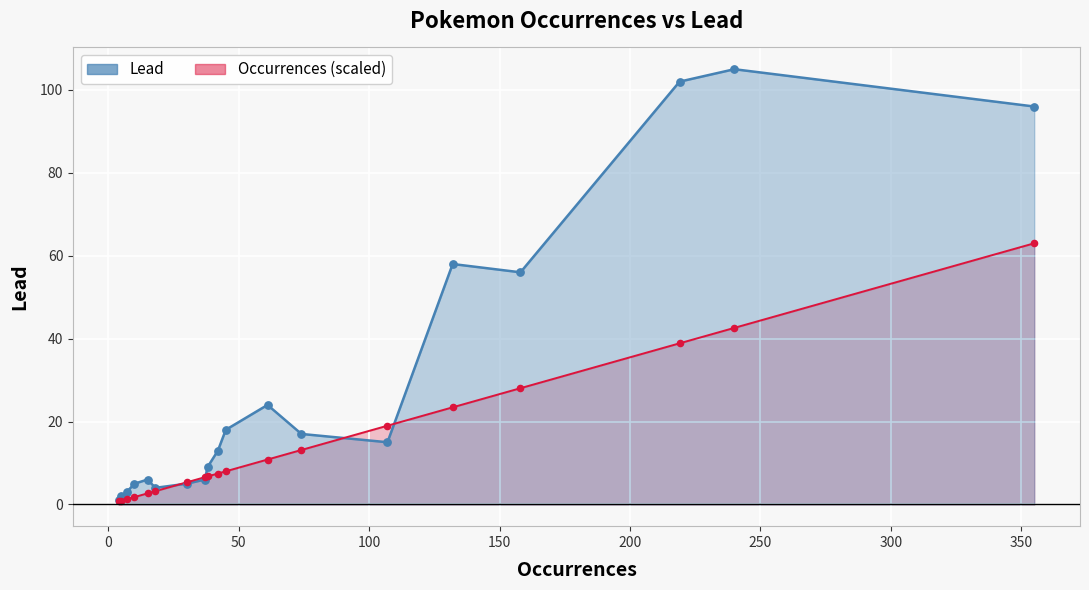

At how many categories does at least one series exceed 39?

5